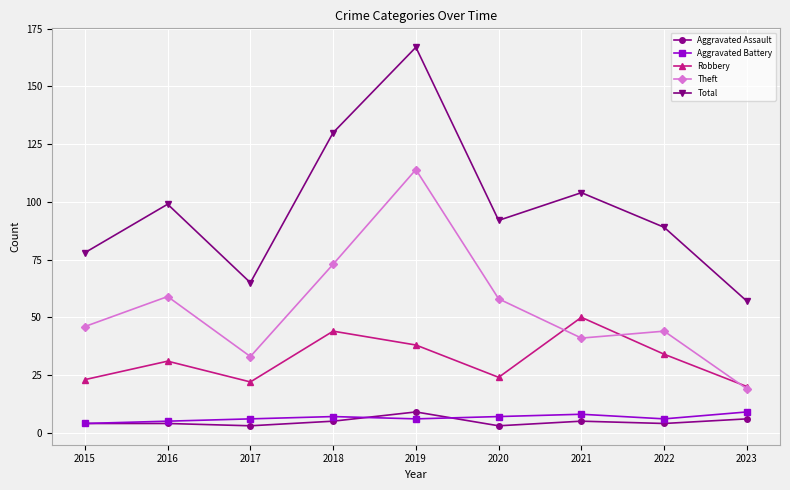

What is the difference between the second highest and minimum values in the Total series?

73